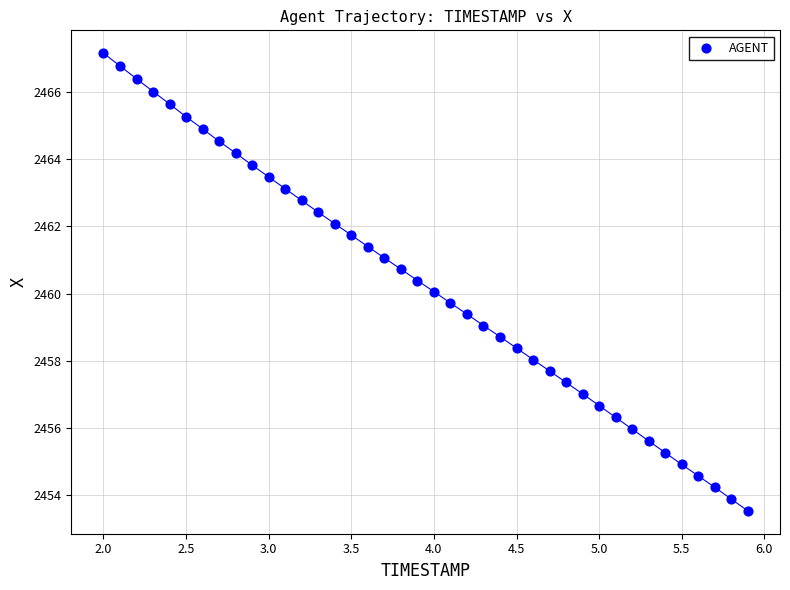

What is the range of X values (max minus min)?

3.9